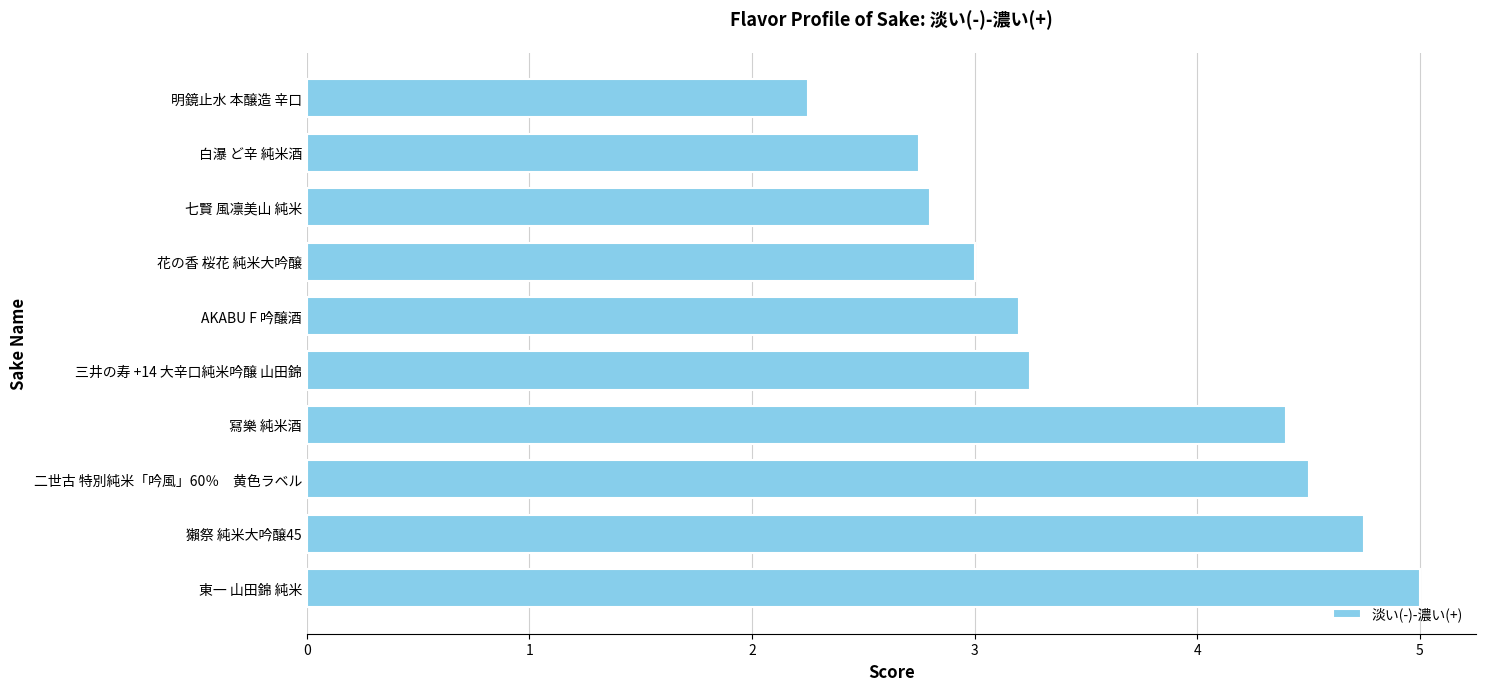

The chart shows a value of 2.6 at 二世古 特別純米「吟風」60％　黄色ラベル. True or false?

False